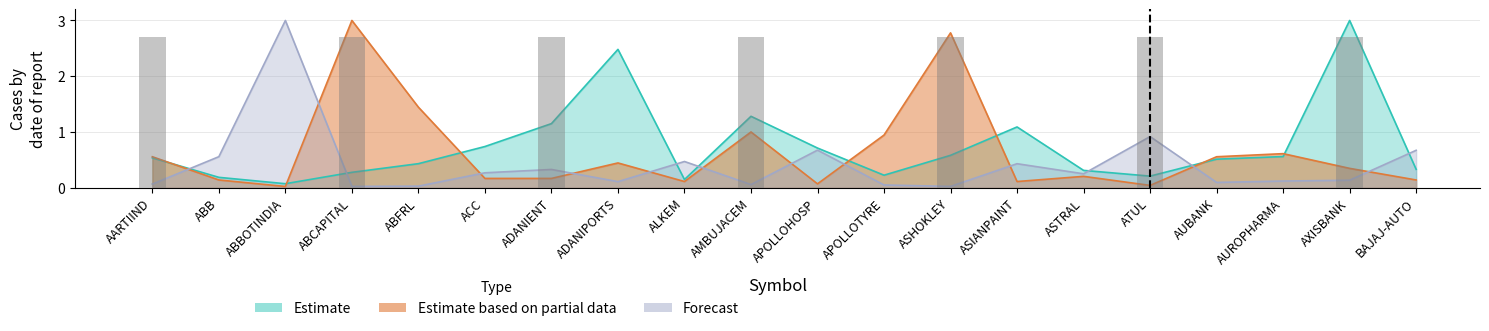

True or false: Estimate based on partial data has a value of 0.1 at AUBANK.

False